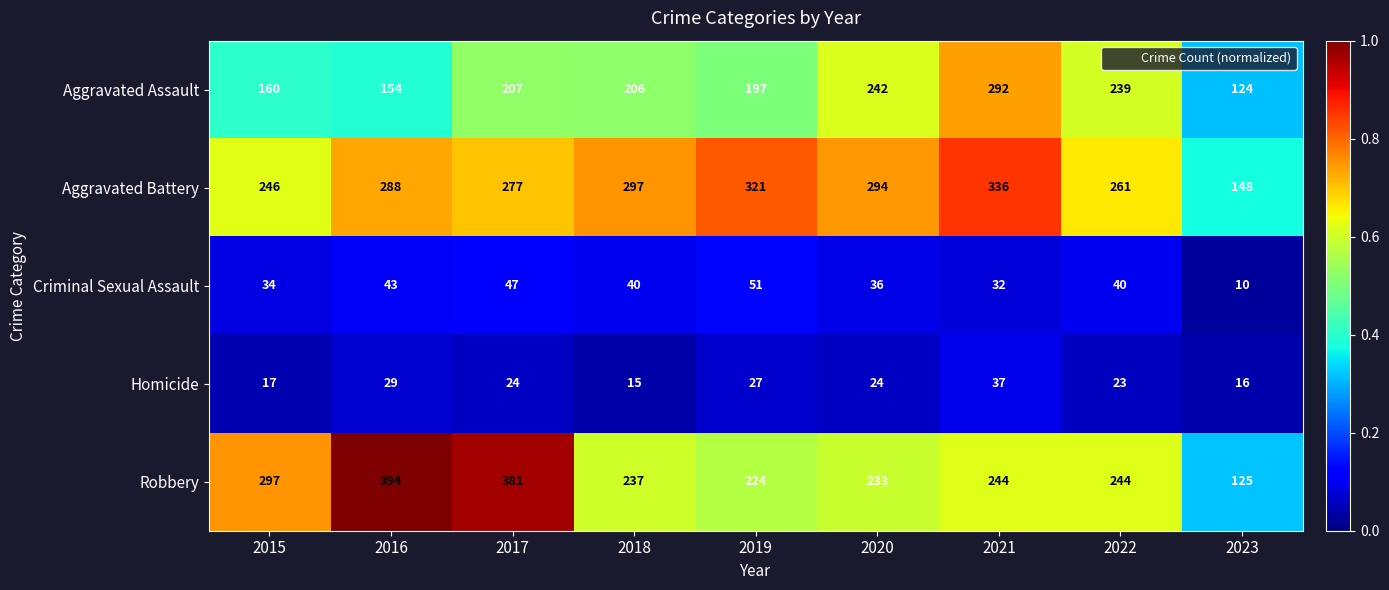

True or false: Aggravated Assault has a value of 207 at 2017.

True